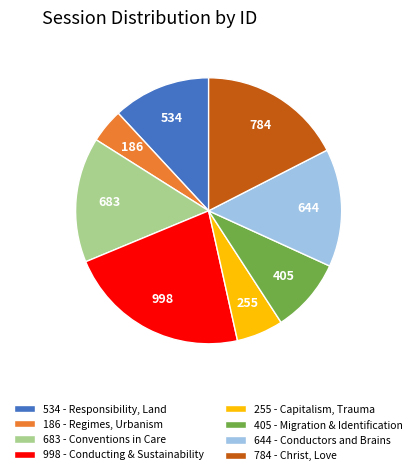

True or false: 255 - Capitalism, Trauma accounts for 1% of the total.

False